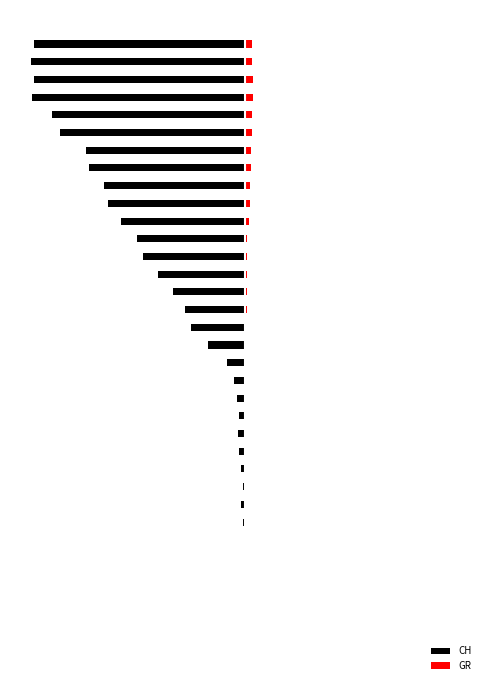

At which label does GR reach its peak?

31